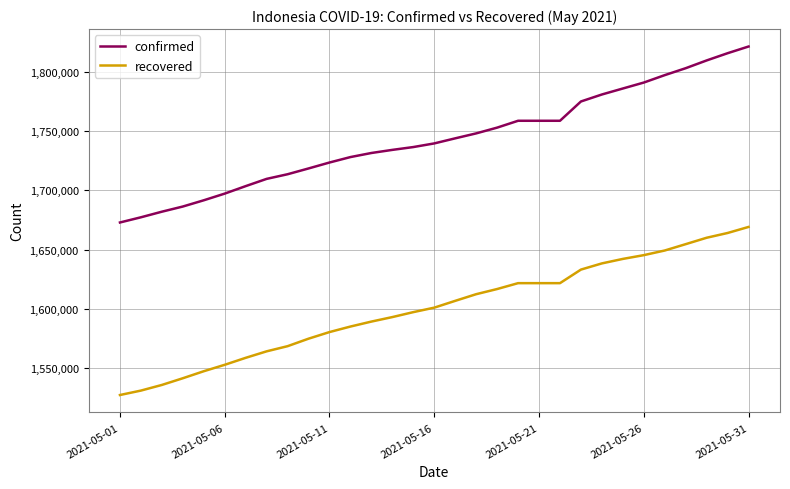

True or false: confirmed and recovered cross at least once.

False